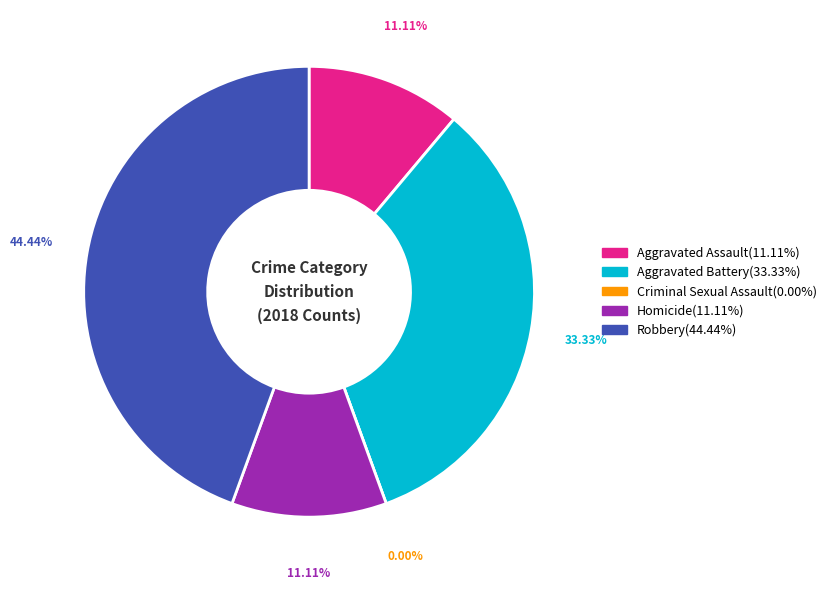

Count the number of slices in the pie.

5